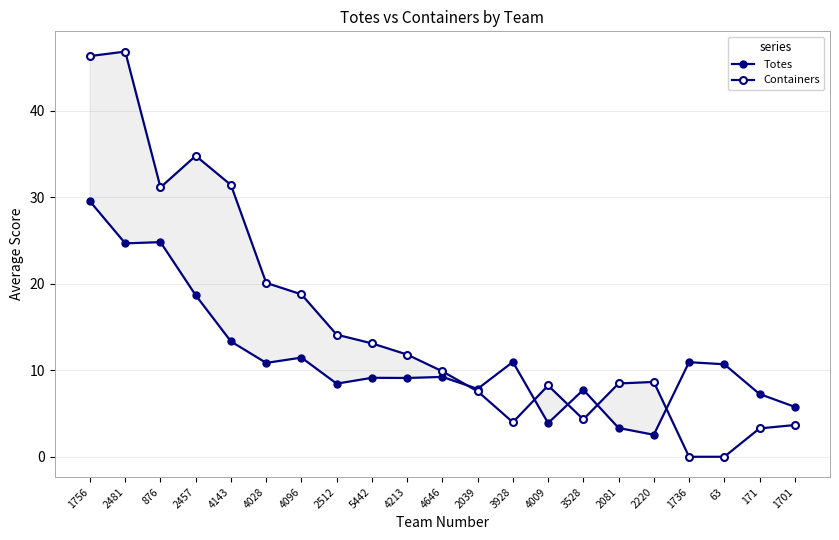

Reading right to left, transcribe all the data shown in this chart.

Totes: 5.8	7.3	10.7	10.9	2.5	3.3	7.7	3.9	11.0	7.8	9.2	9.1	9.1	8.4	11.5	10.8	13.3	18.7	24.8	24.7	29.5
Containers: 3.7	3.3	0.0	0.0	8.6	8.5	4.3	8.2	4.0	7.6	9.9	11.8	13.1	14.1	18.8	20.1	31.4	34.8	31.1	46.8	46.3